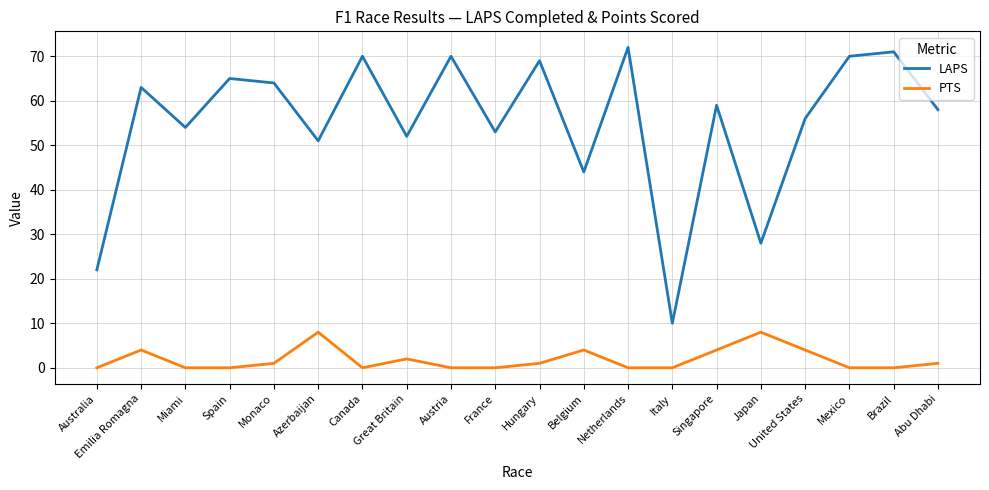

Reading left to right, list all the values displayed in this chart.

LAPS: 22	63	54	65	64	51	70	52	70	53	69	44	72	10	59	28	56	70	71	58
PTS: 0	4	0	0	1	8	0	2	0	0	1	4	0	0	4	8	4	0	0	1